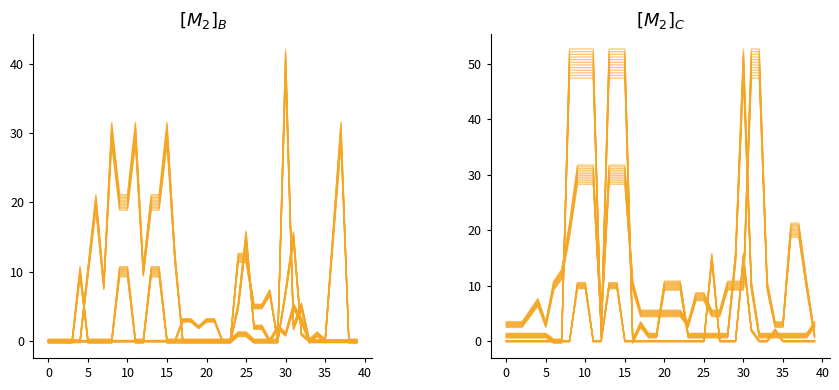

What is the difference between the maximum and second lowest values in the sweat series?

31.3